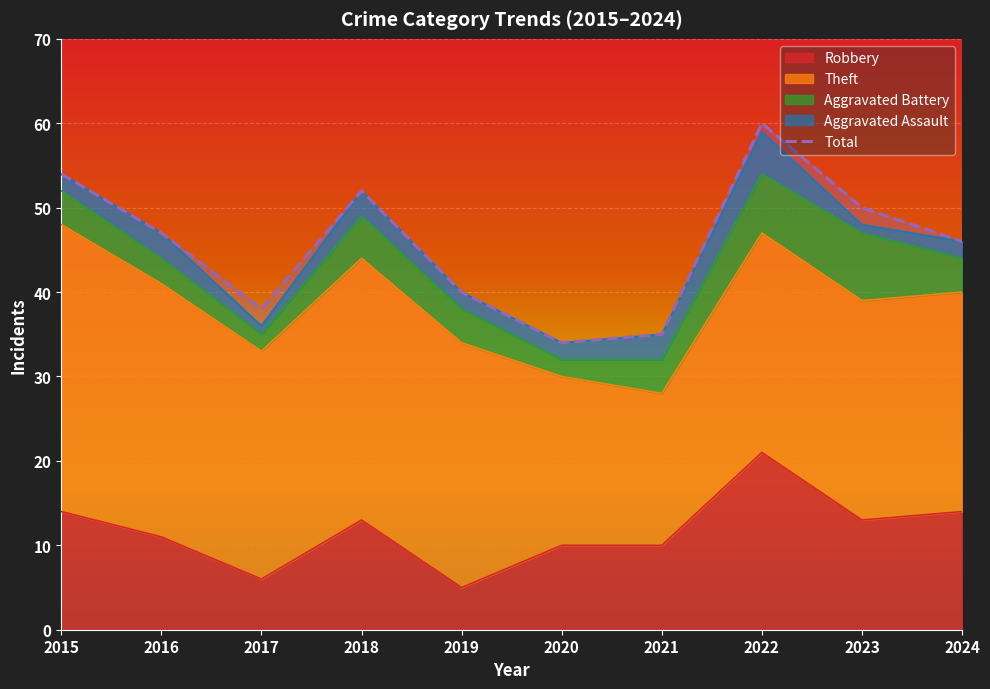

Reading right to left, list all the values displayed in this chart.

2024=46	2023=50	2022=60	2021=35	2020=34	2019=40	2018=52	2017=38	2016=47	2015=54